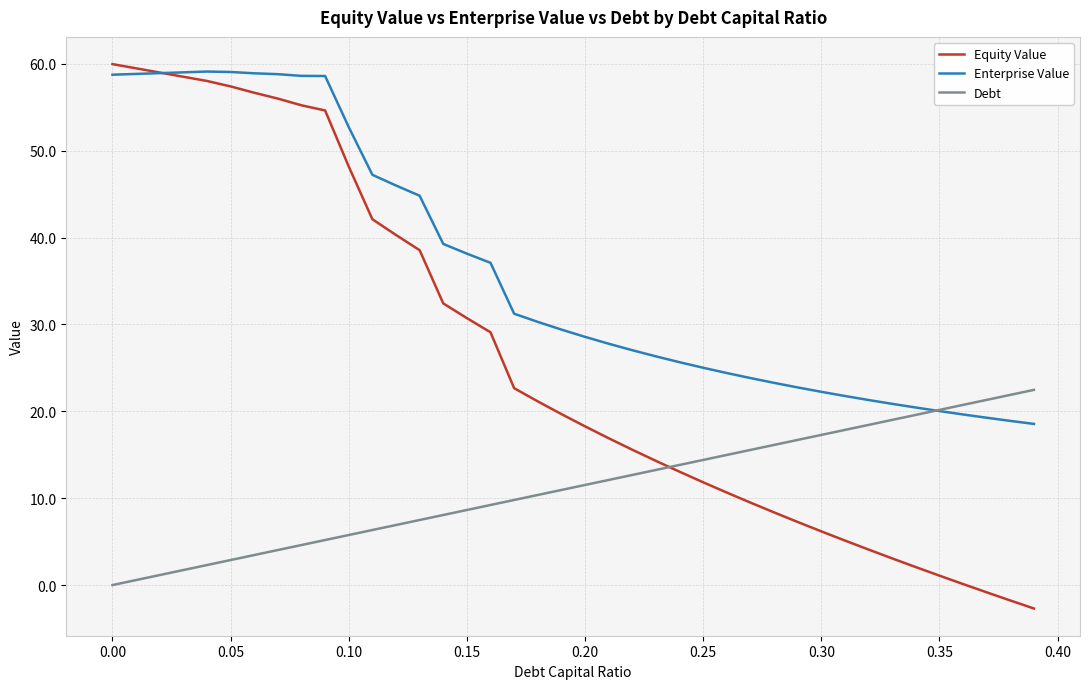

What is the smallest value displayed?

-2.7